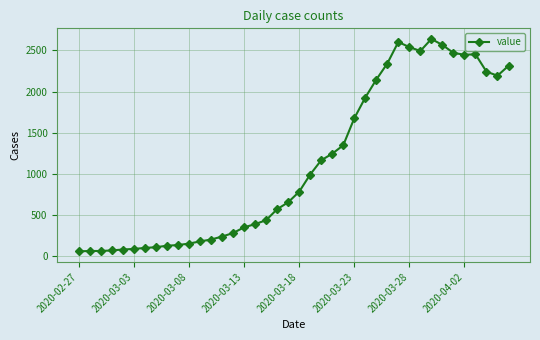

What is the smallest value displayed?

61